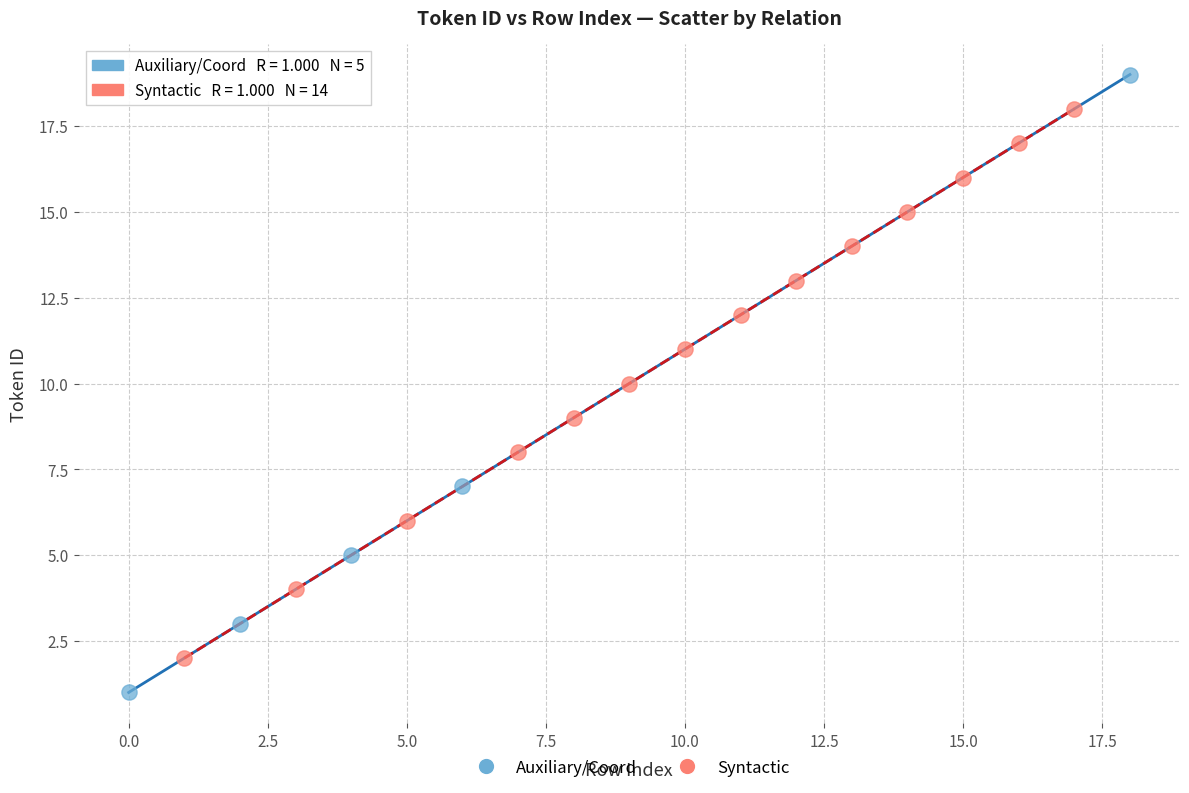

Which series reaches the minimum Y coordinate?

Auxiliary/Coord